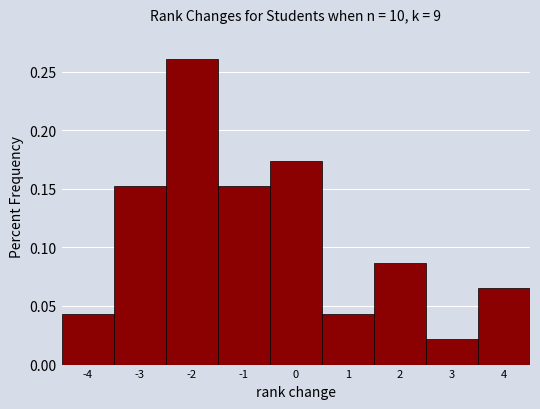

Where is the data nearest to the value 0?

3